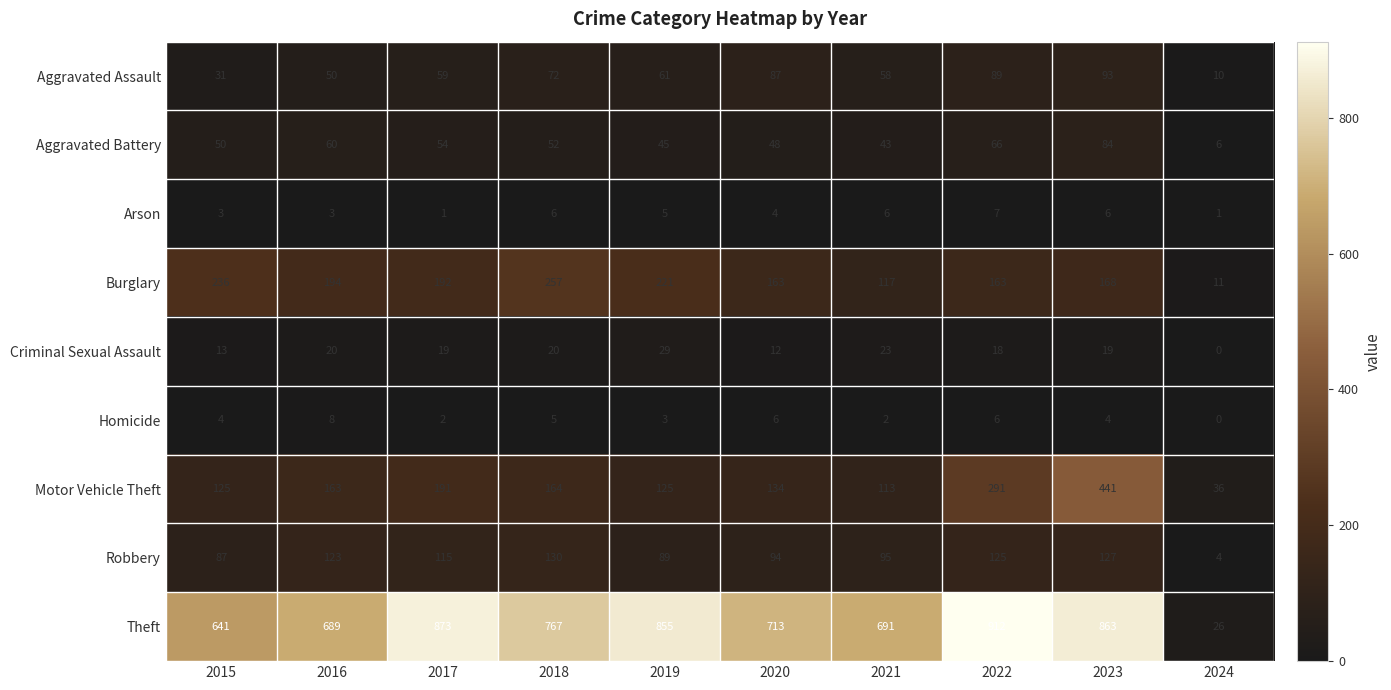

At 2019, list the series in order from smallest to largest.

Homicide, Arson, Criminal Sexual Assault, Aggravated Battery, Aggravated Assault, Robbery, Motor Vehicle Theft, Burglary, Theft